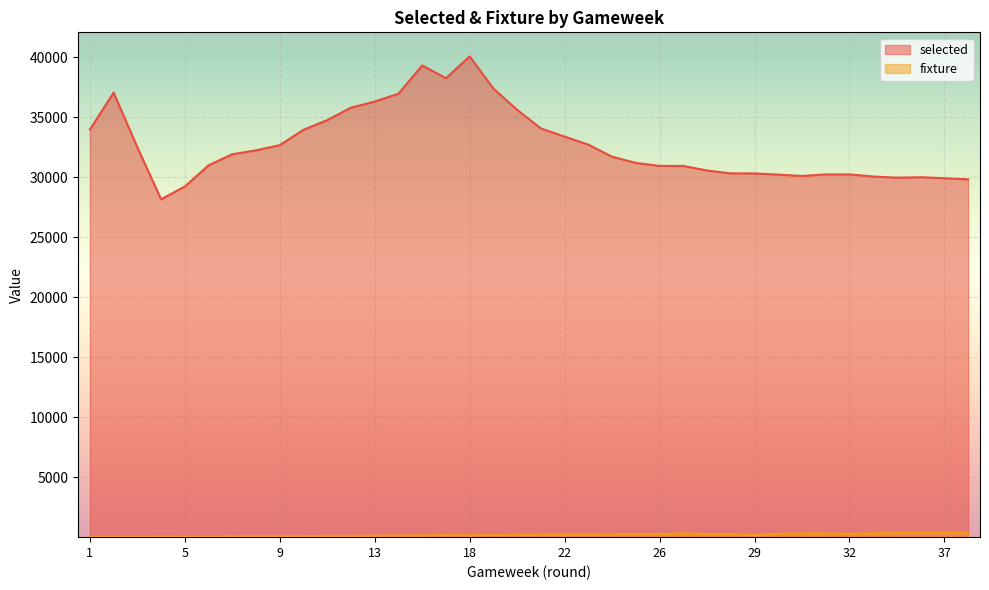

What is the difference between the highest and lowest values at 24?

31464